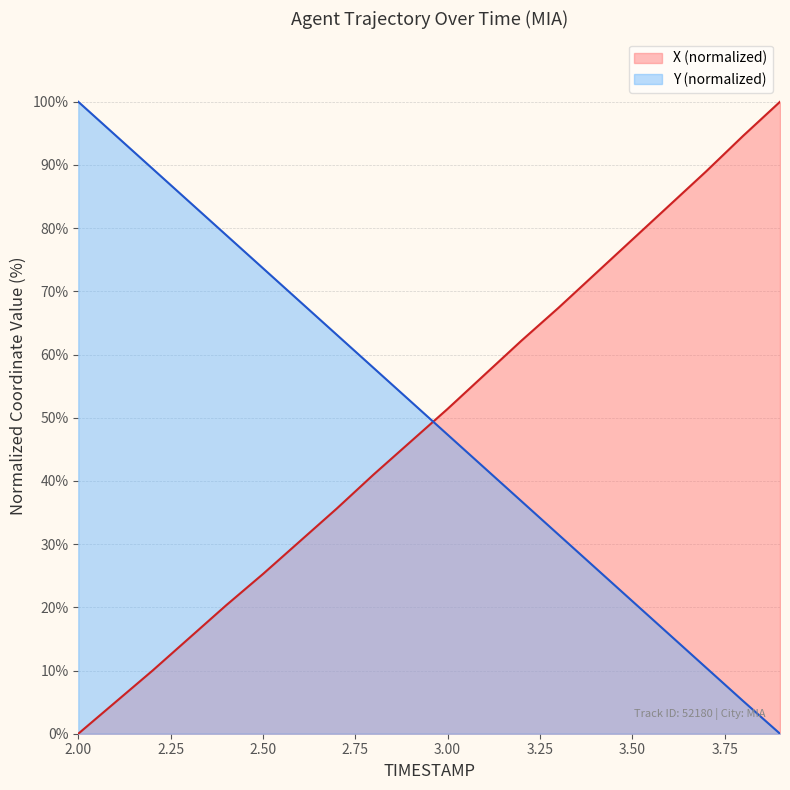

Which category has the lowest value across all series?

2.0